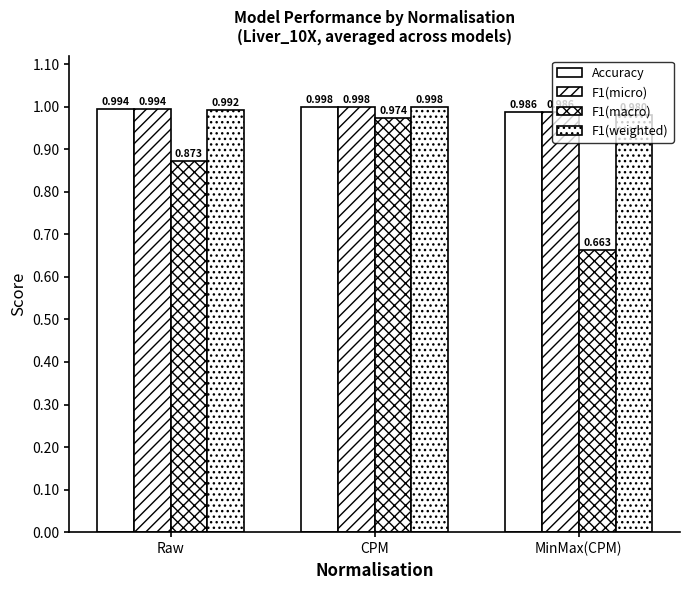

What is the greatest value displayed?

1.0